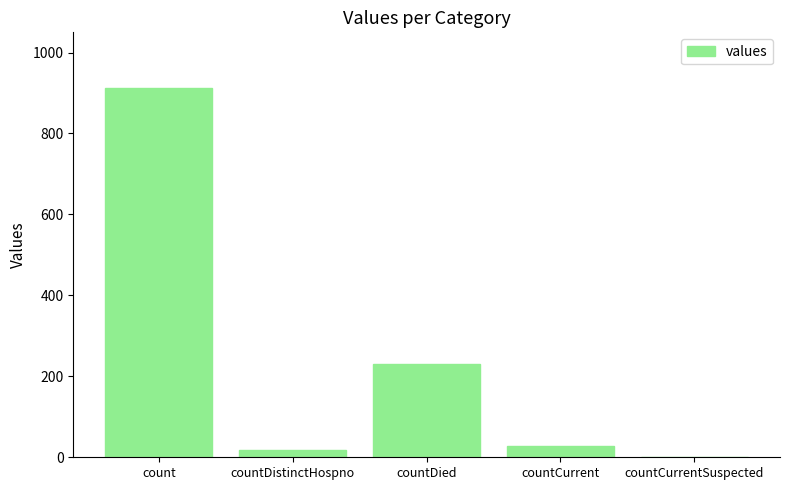

What is the sum of all values?

1190